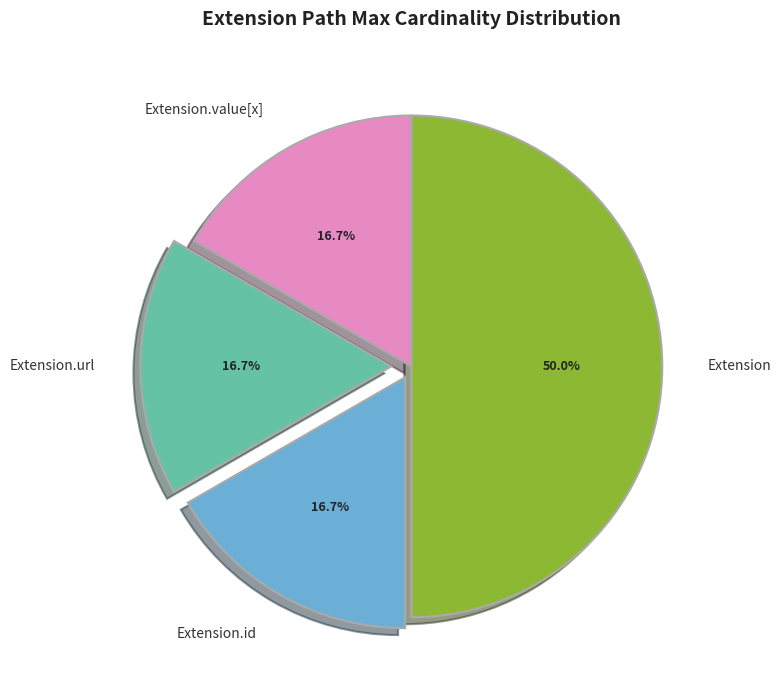

Which slice is the largest?

Extension